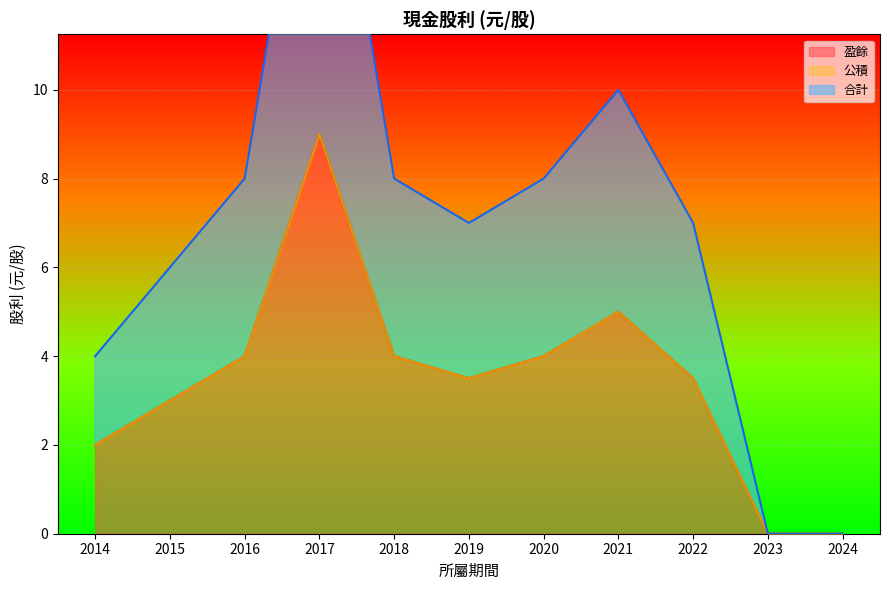

Is it true that 盈餘 equals 3.2 at 2014?

False